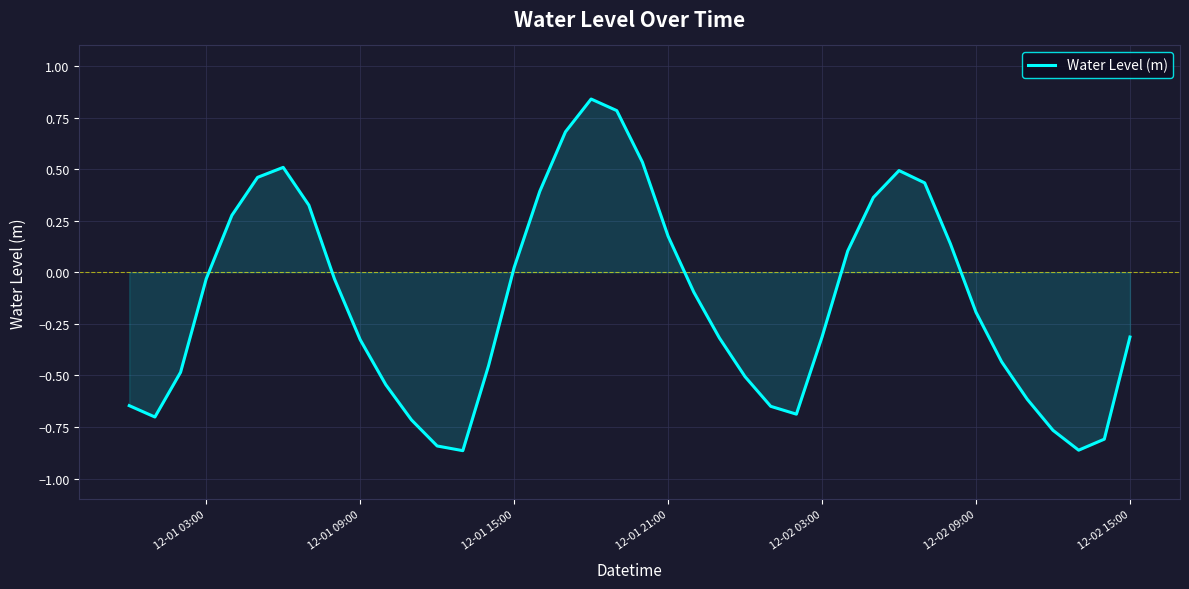

Is this an area chart (filled region under the line)?

Yes